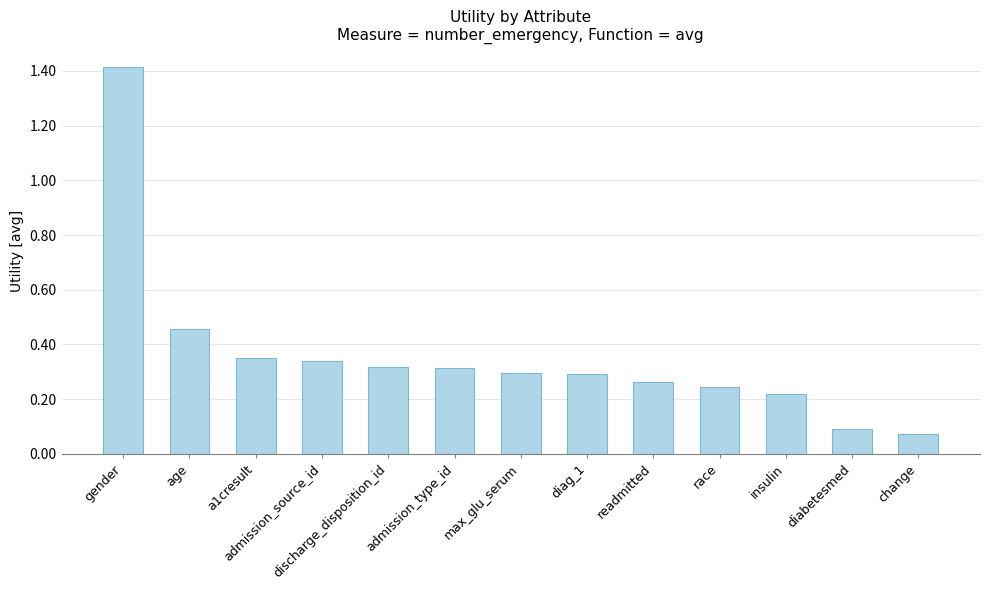

At which category does the chart reach its peak across all series?

gender